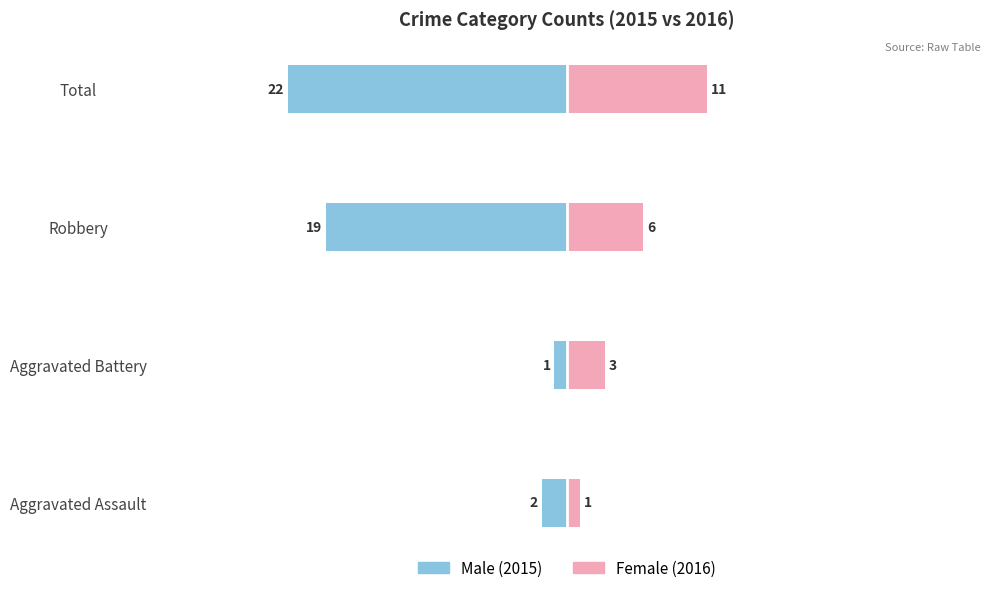

How many values in the Female series exceed 6?

1